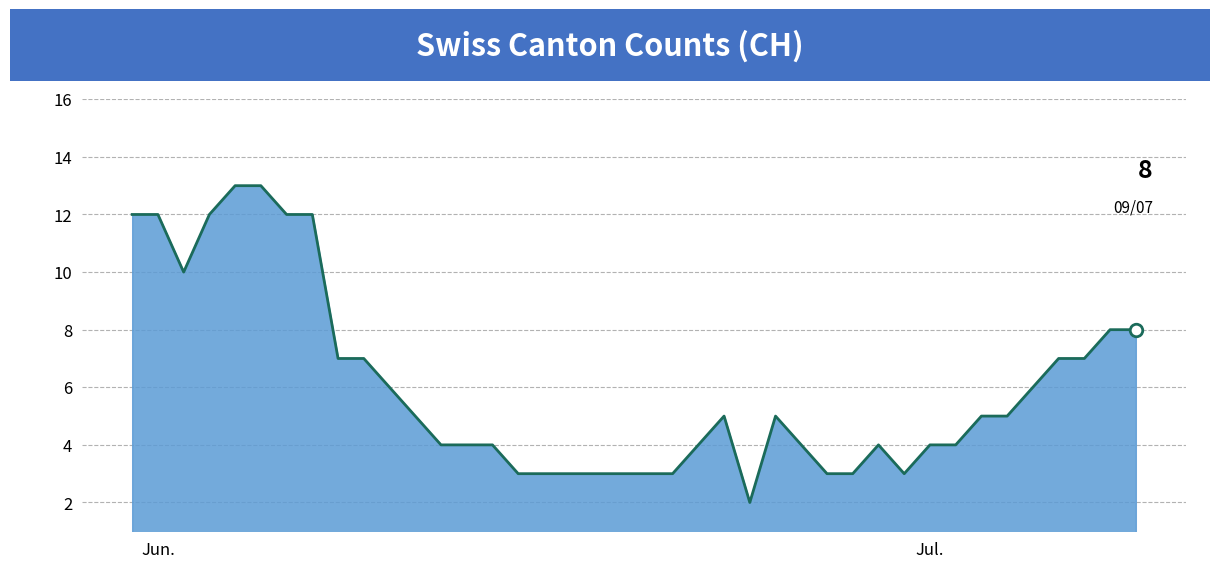

What is the difference between the maximum and minimum values?

11